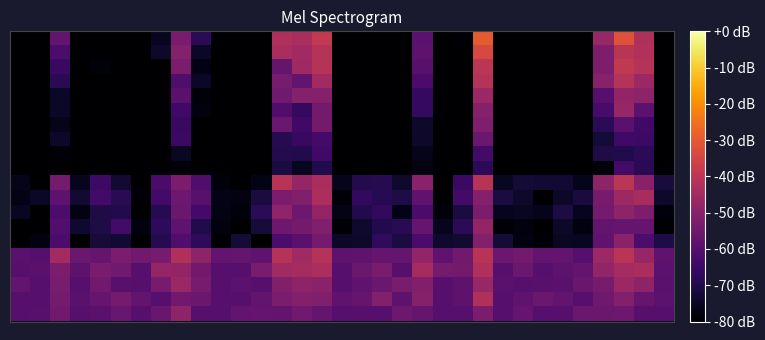

What is the maximum value shown in the chart?

-30.0